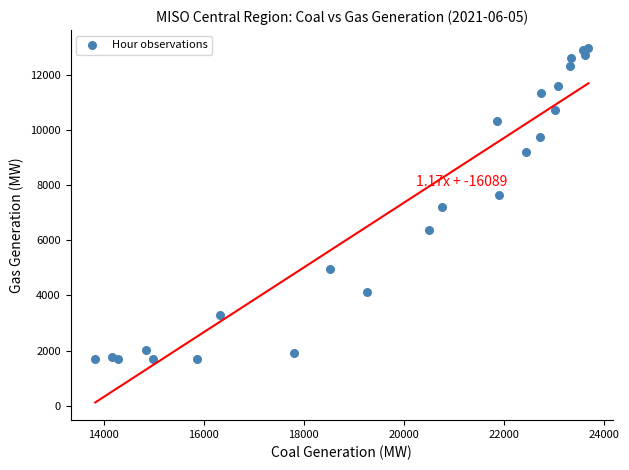

What is the range of X values (max minus min)?

9866.7